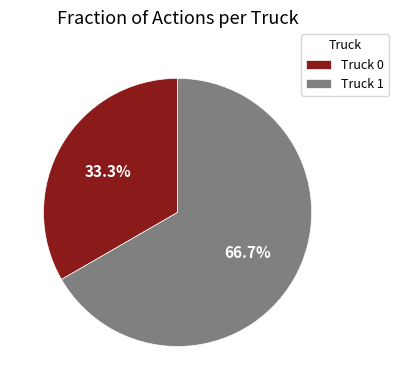

To the nearest percent, what is the difference between the largest and smallest slice percentages?

33%